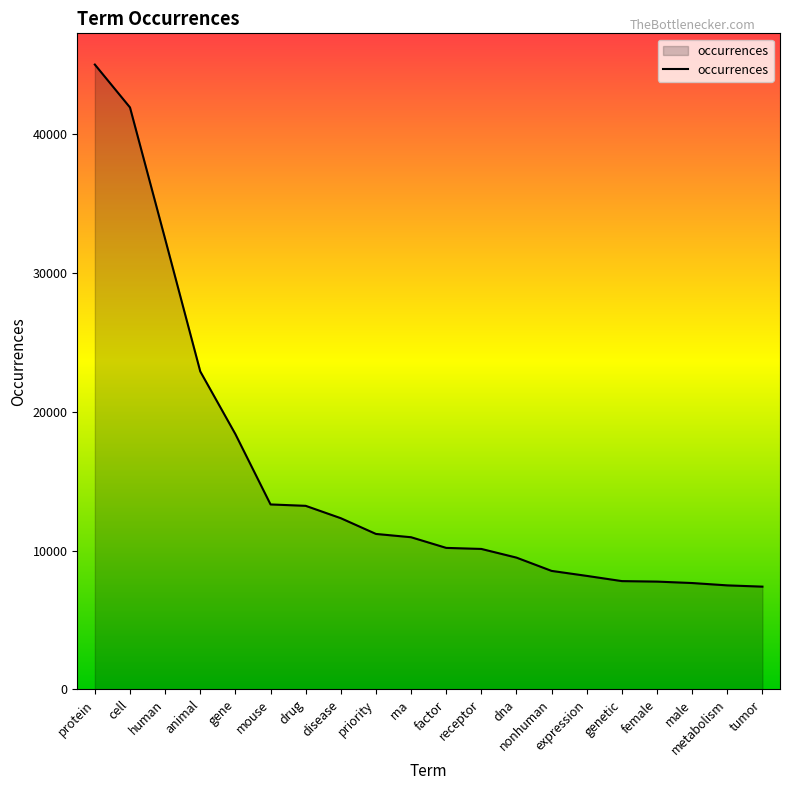

Which label corresponds to the largest value in the chart?

protein